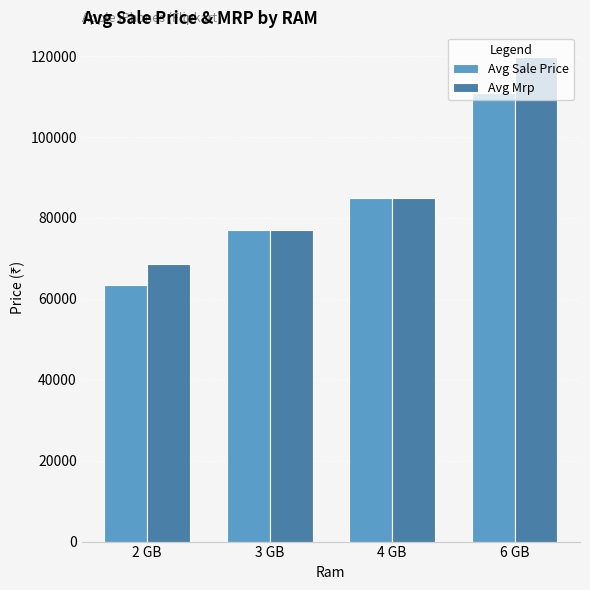

What is the greatest value displayed?

119900